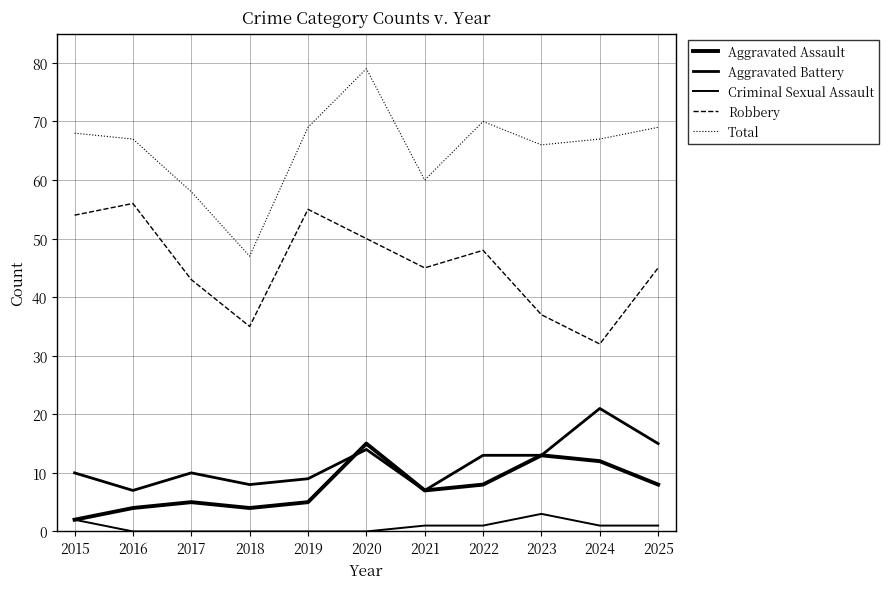

What is the difference between the maximum and minimum values in the Robbery series?

24